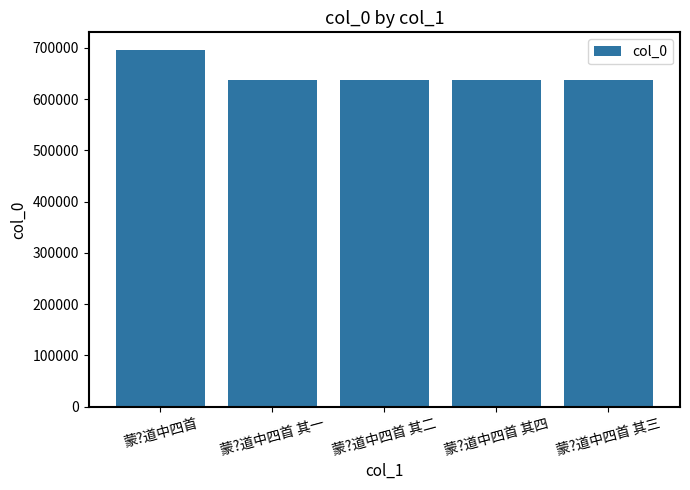

Approximately how many times larger is the value at 蒙?道中四首 其一 compared to 蒙?道中四首 其四?

1.0